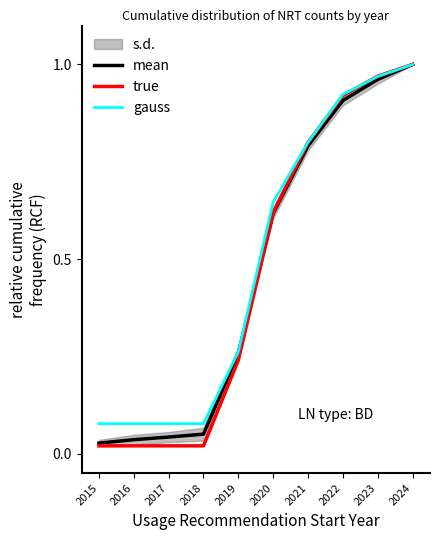

At which category is the sum across all series the highest?

2024